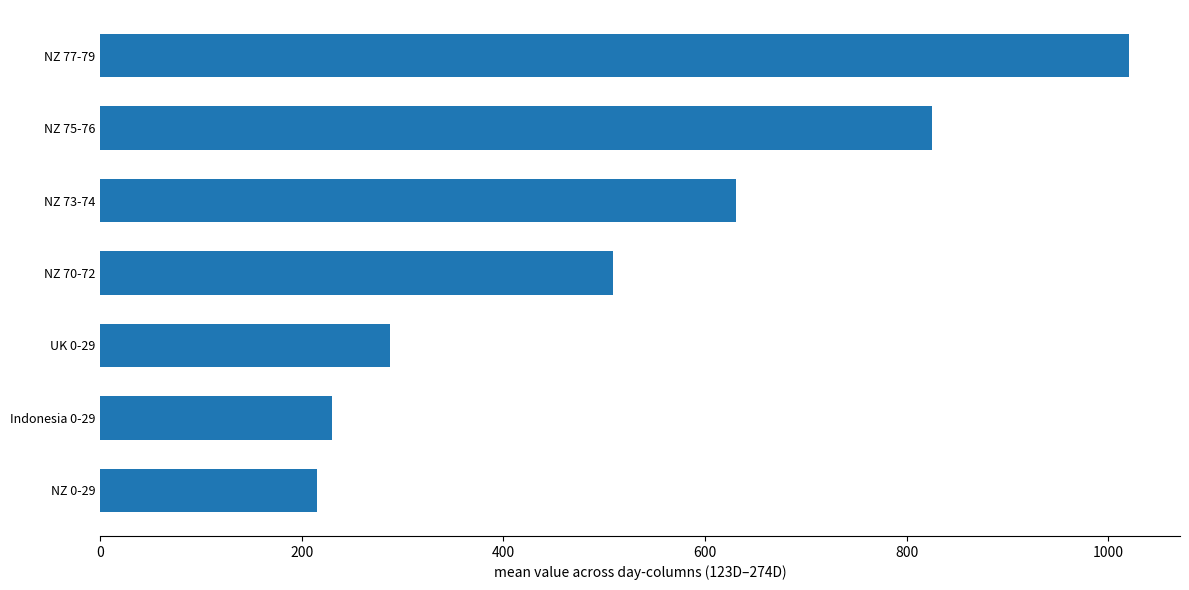

Reading bottom to top, what are all the values shown in this chart?

215.4	229.8	287.2	509.0	631.1	825.7	1020.3